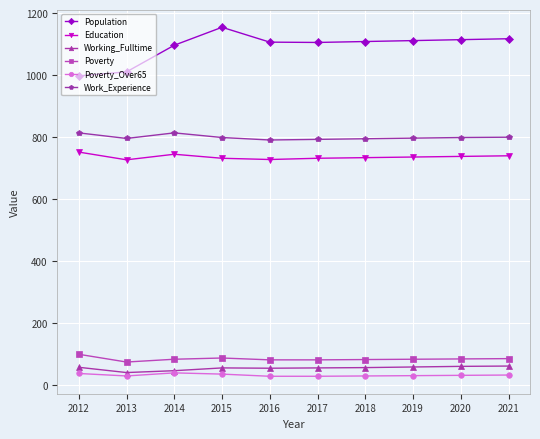

Where is the first local maximum for Work_Experience?

2014